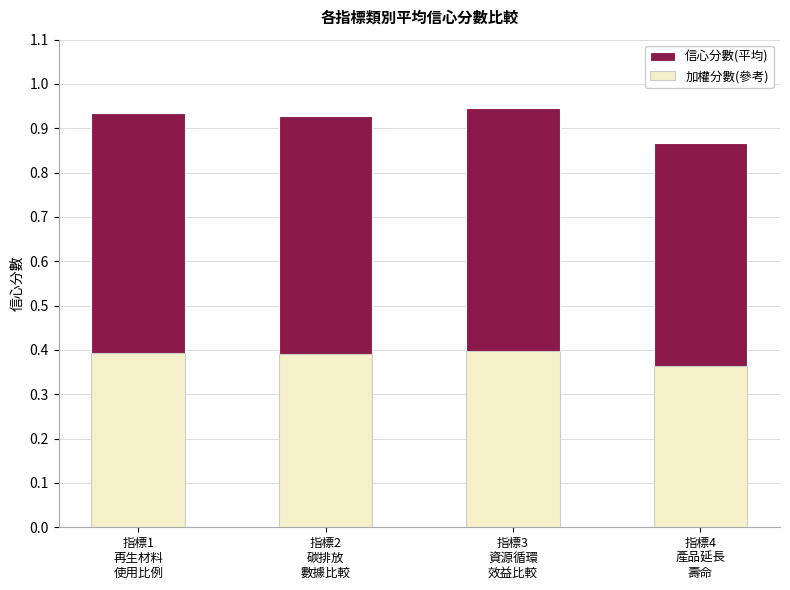

Between 指標1
再生材料
使用比例 and 指標4
產品延長
壽命, which is larger?

指標1
再生材料
使用比例